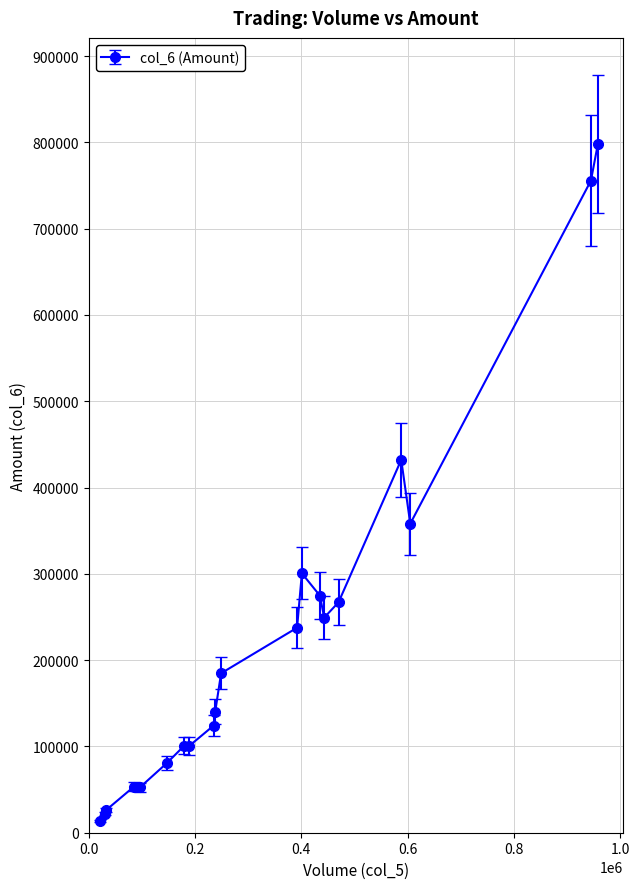

How many distinct data groups are displayed?

1